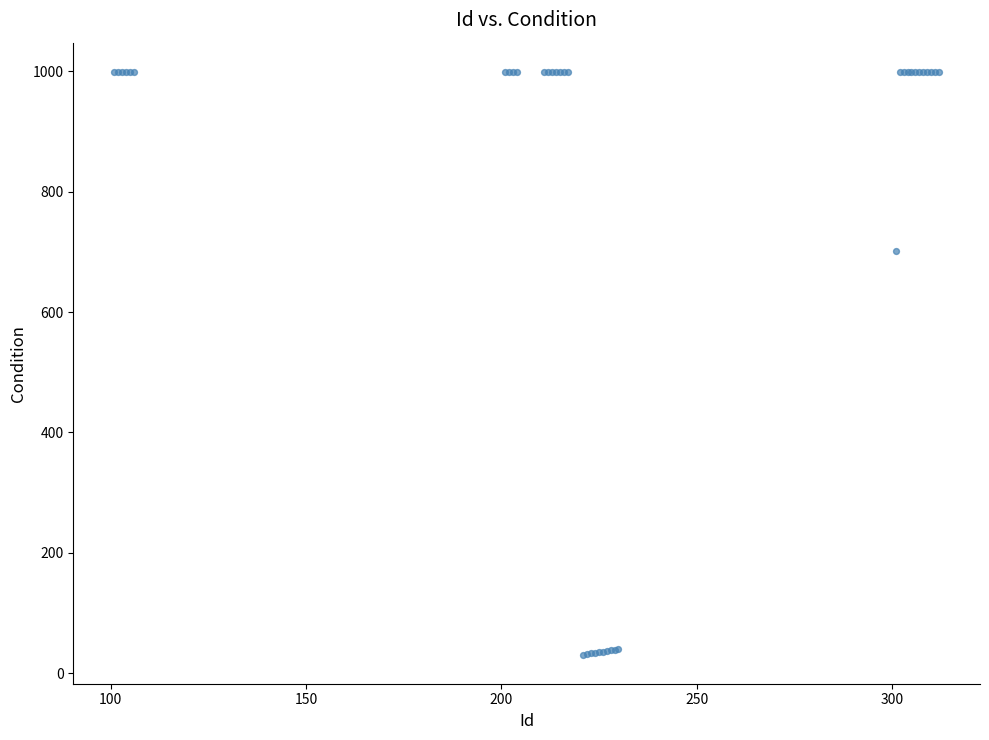

What Y value in the scatter plot is closest to 515?

702